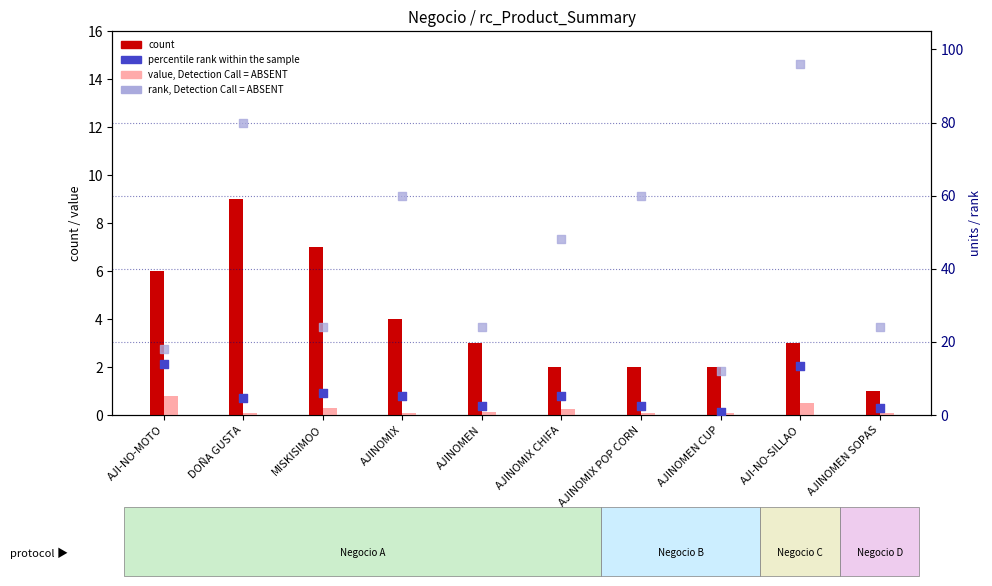

Which series contains the highest Y value?

rank, Detection Call = ABSENT